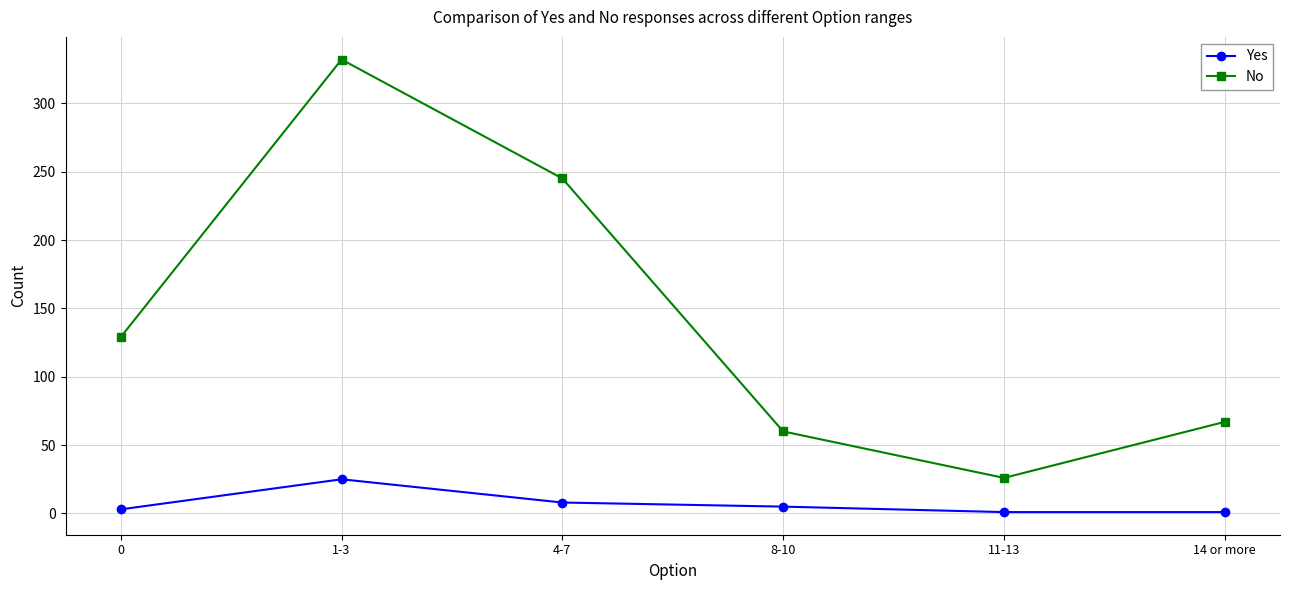

Which series has the largest range (max minus min)?

No